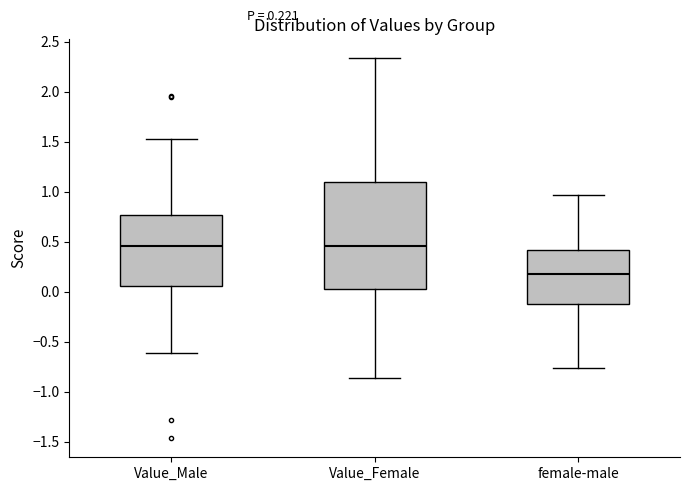

Which box is the tallest, from its lower edge to its upper edge?

Value_Female